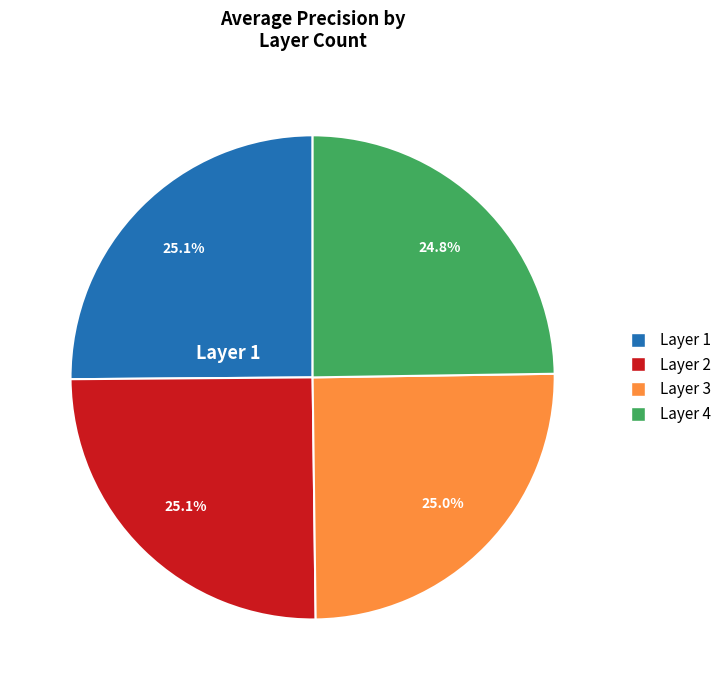

Count the number of slices in the pie.

4